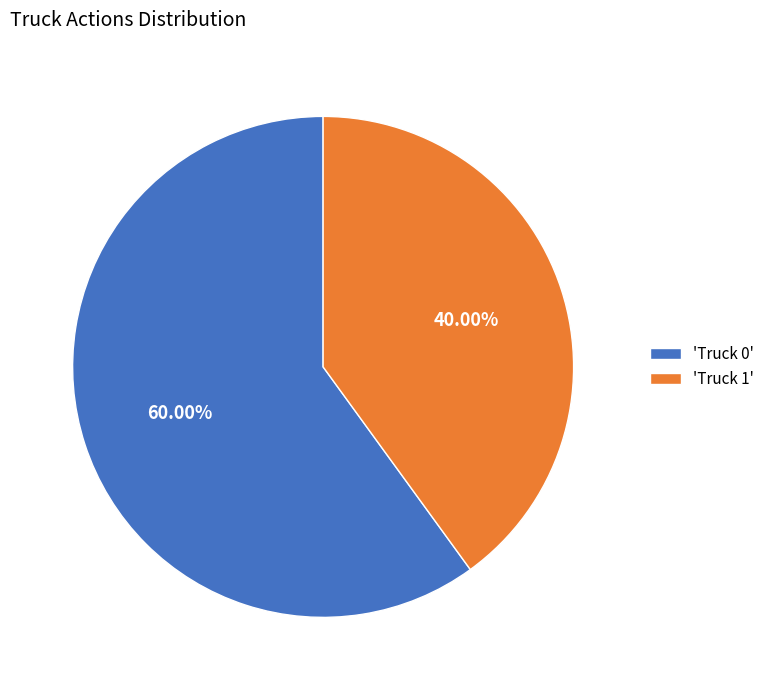

Combined, do 'Truck 0' and 'Truck 1' account for over 50%?

Yes